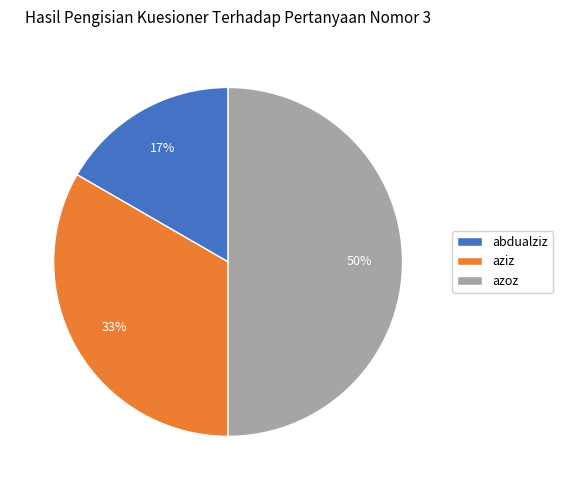

To the nearest percent, what percentage of the pie is abdualziz?

17%